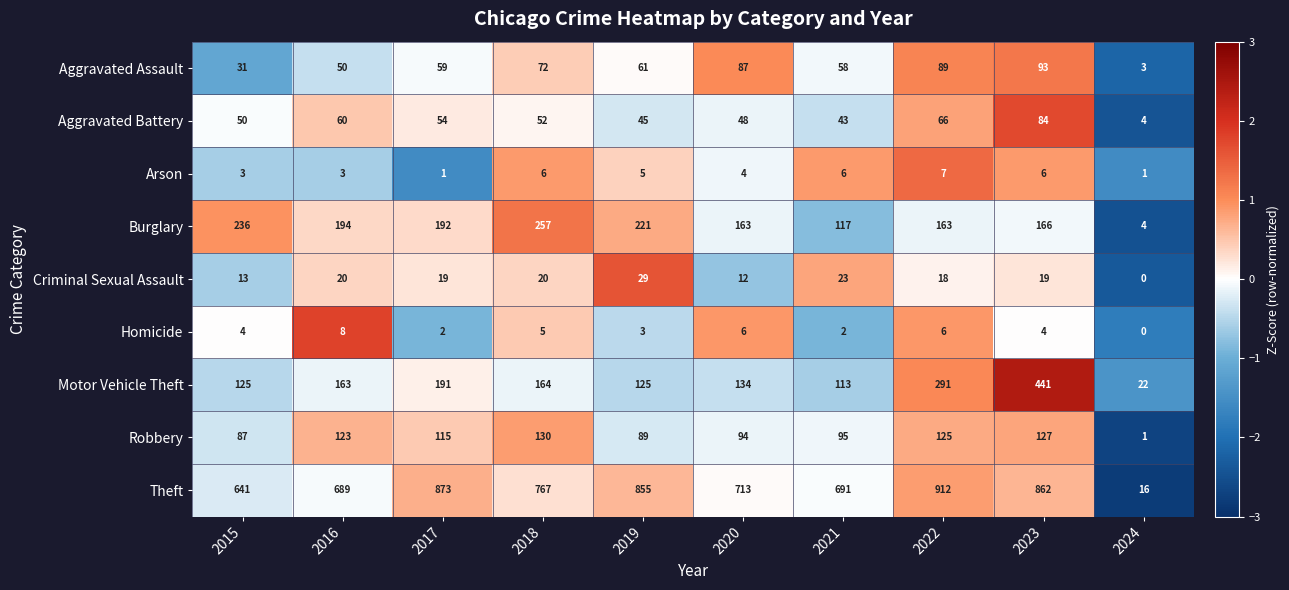

Rank the series at 2019 from lowest to highest value.

Homicide, Arson, Criminal Sexual Assault, Aggravated Battery, Aggravated Assault, Robbery, Motor Vehicle Theft, Burglary, Theft